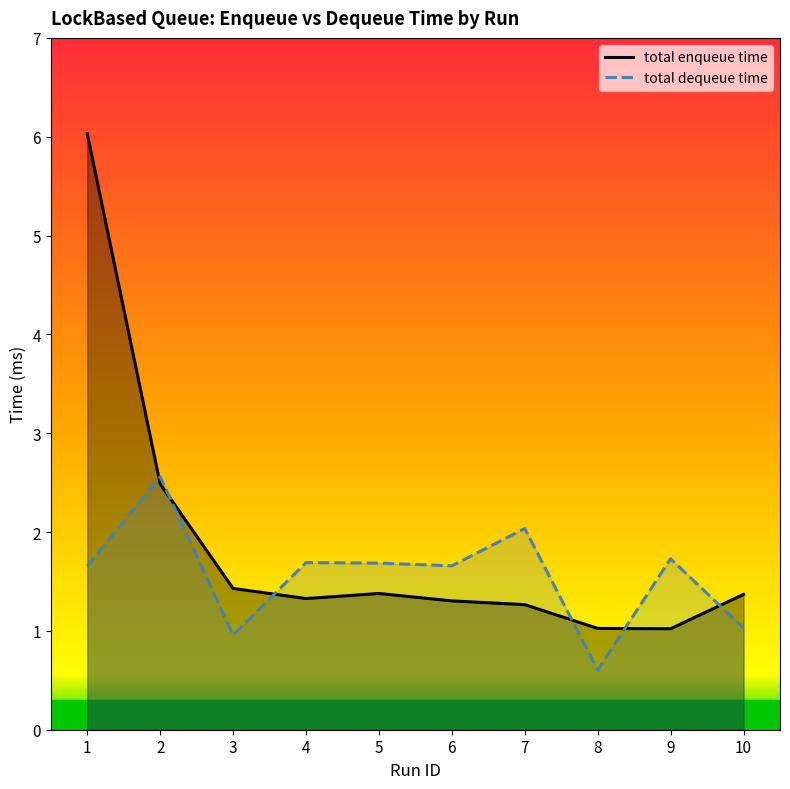

Which series has the largest total across all categories?

total enqueue time